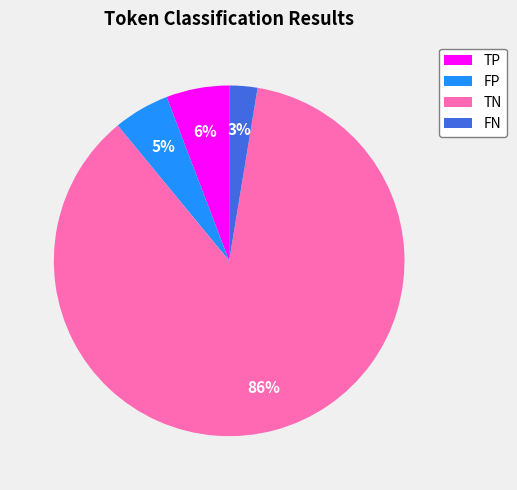

What percentage is the FN slice, to the nearest percent?

3%